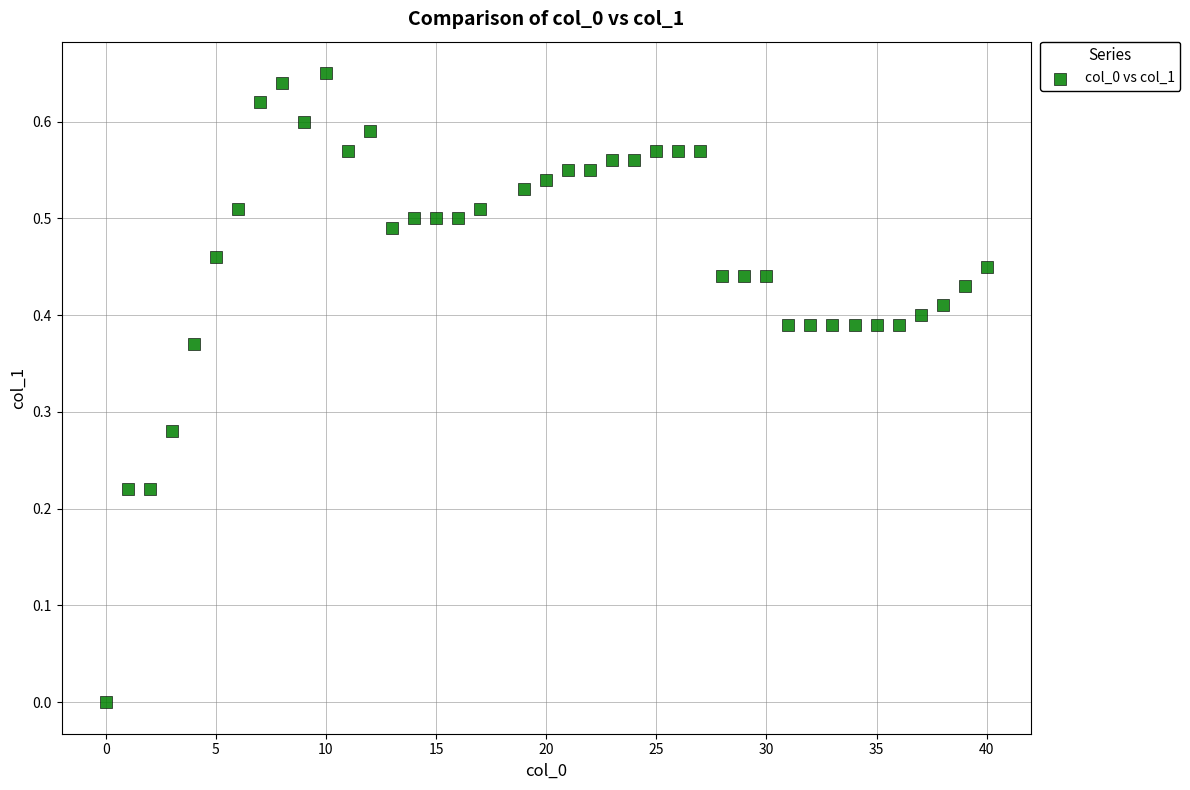

What is the range of X values (max minus min)?

40.0